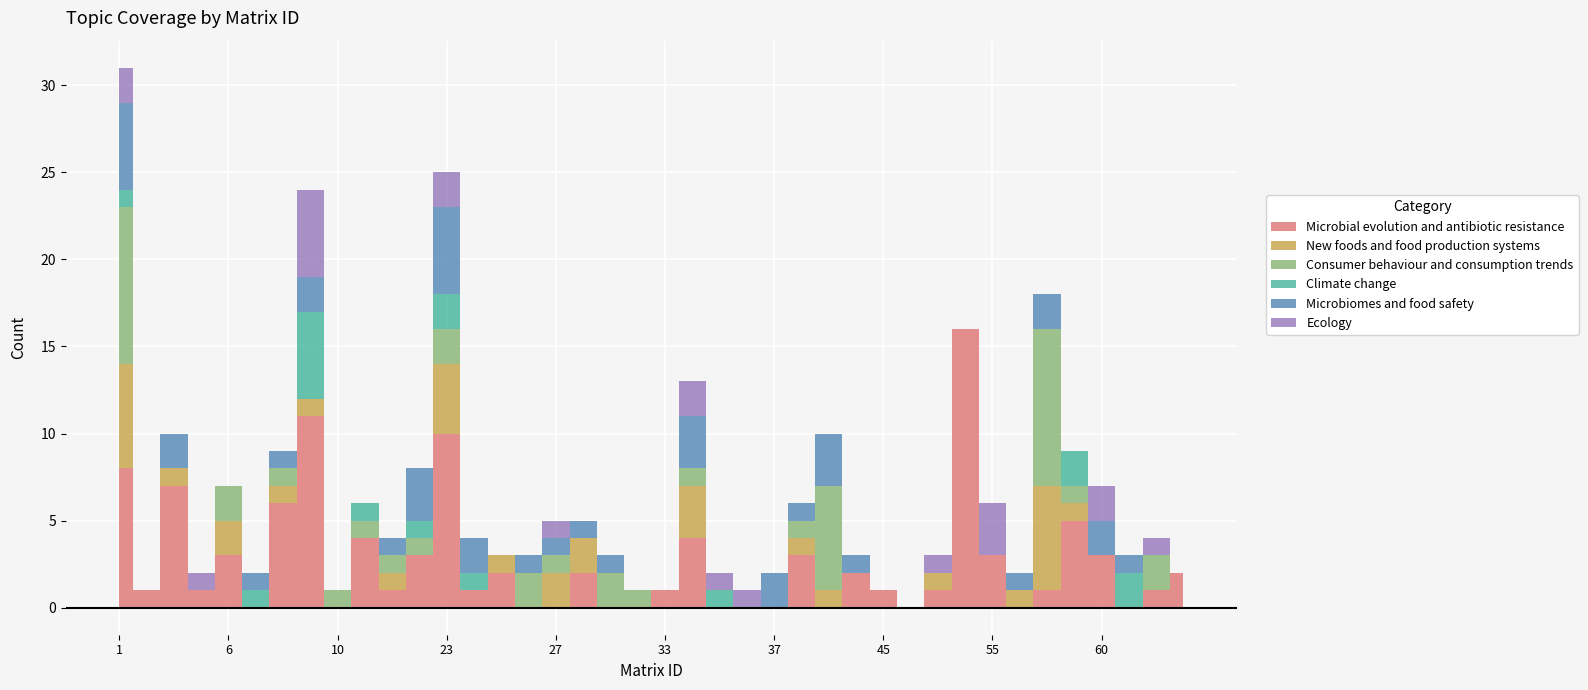

At which category does the chart reach its minimum across all series?

7